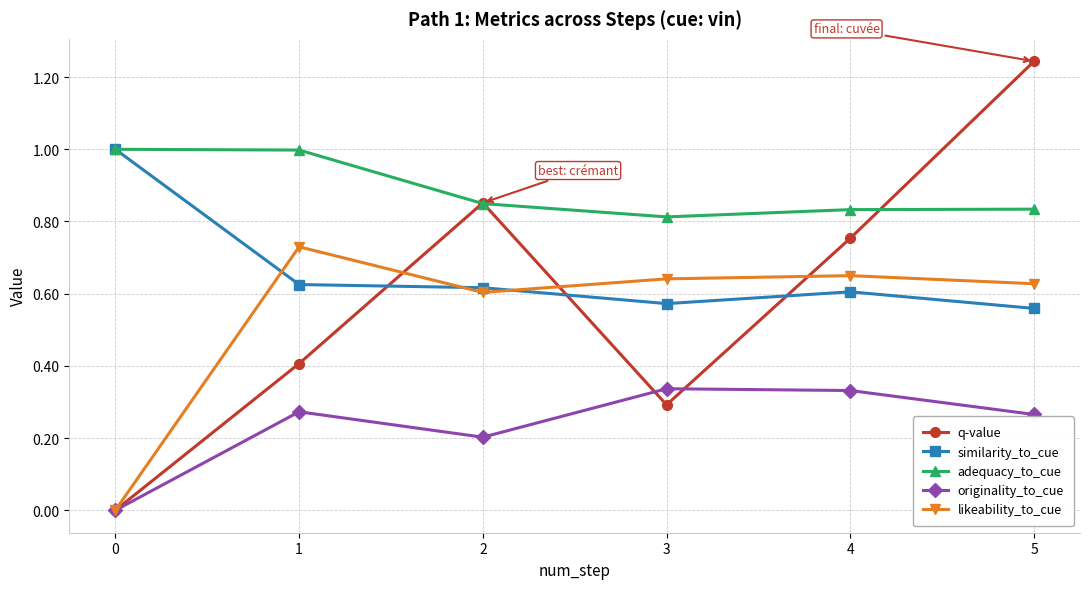

Where is the first local minimum for q-value?

3